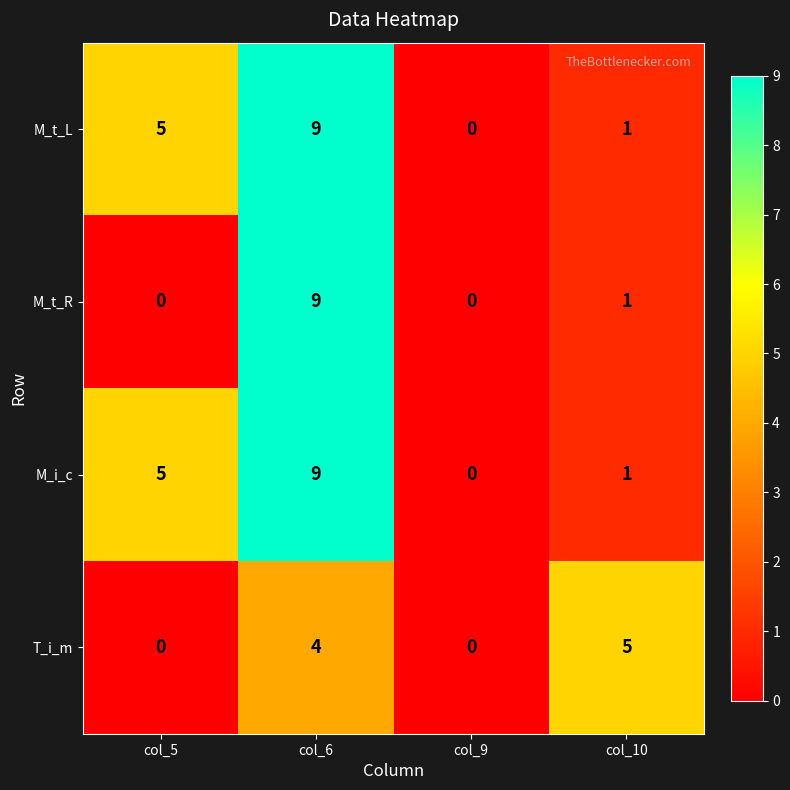

Is it true that T_i_m equals 0 at col_5?

True